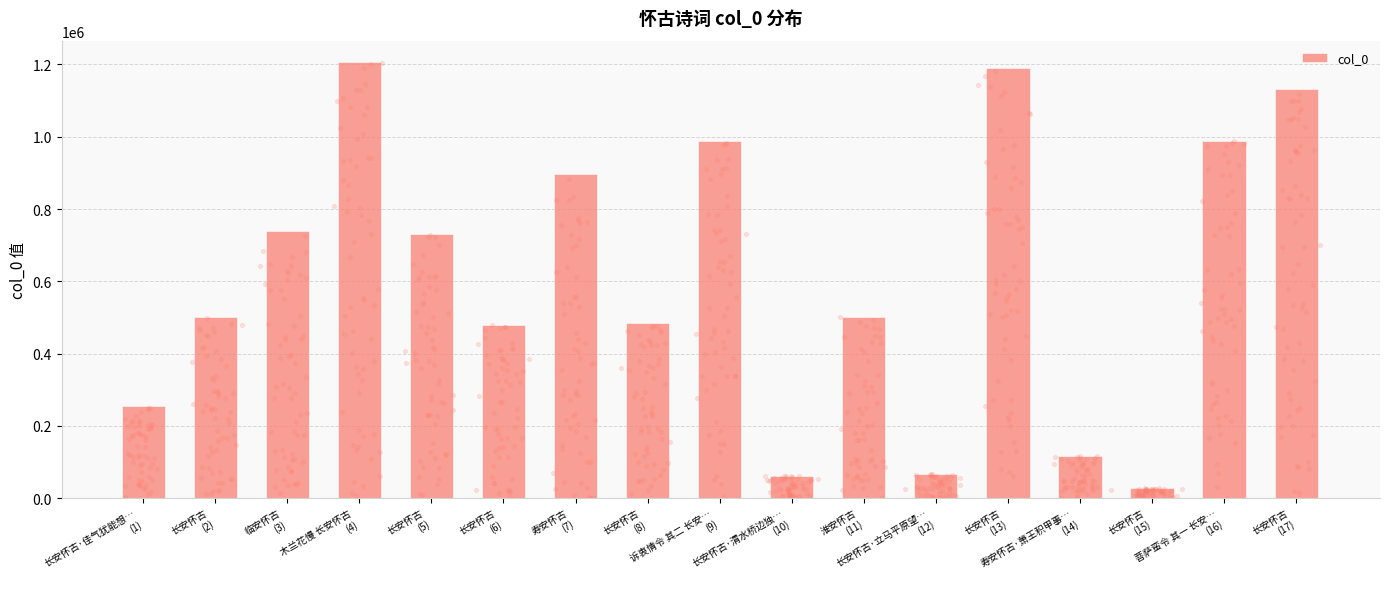

What is the change in value from 长安怀古·立马平原望…
(12) to 长安怀古
(15)?

-39569